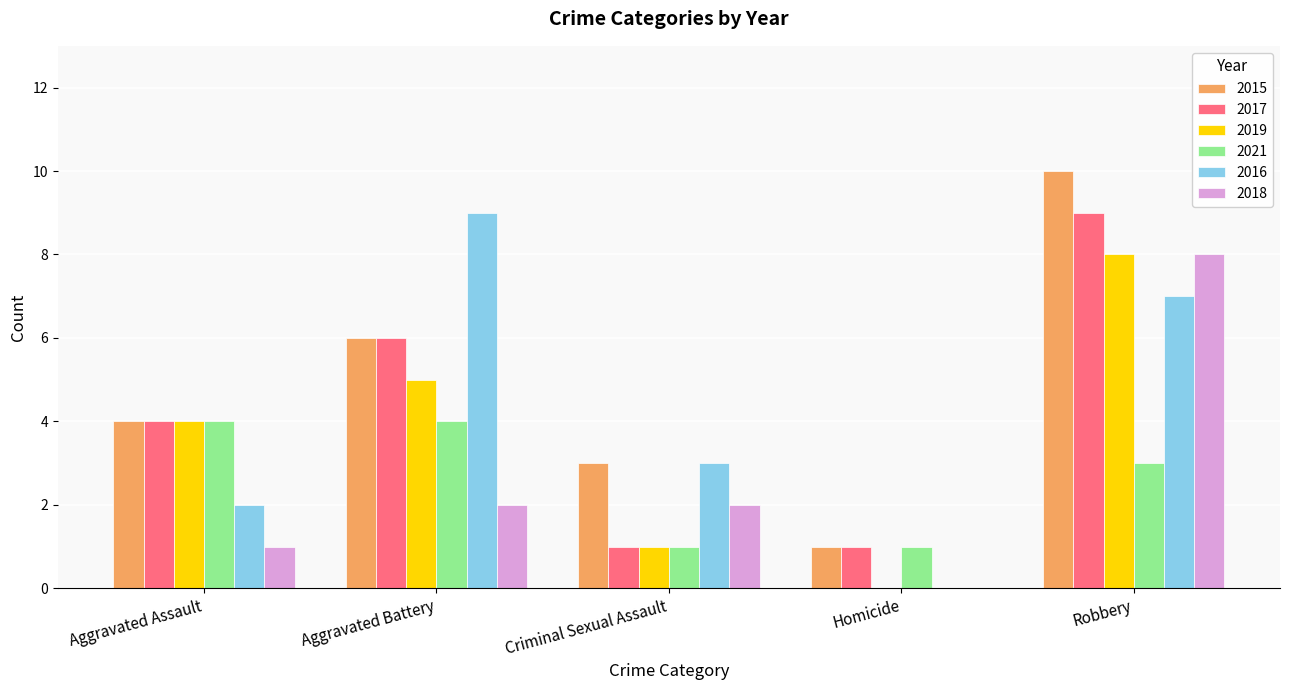

Which series has the largest total across all categories?

2015